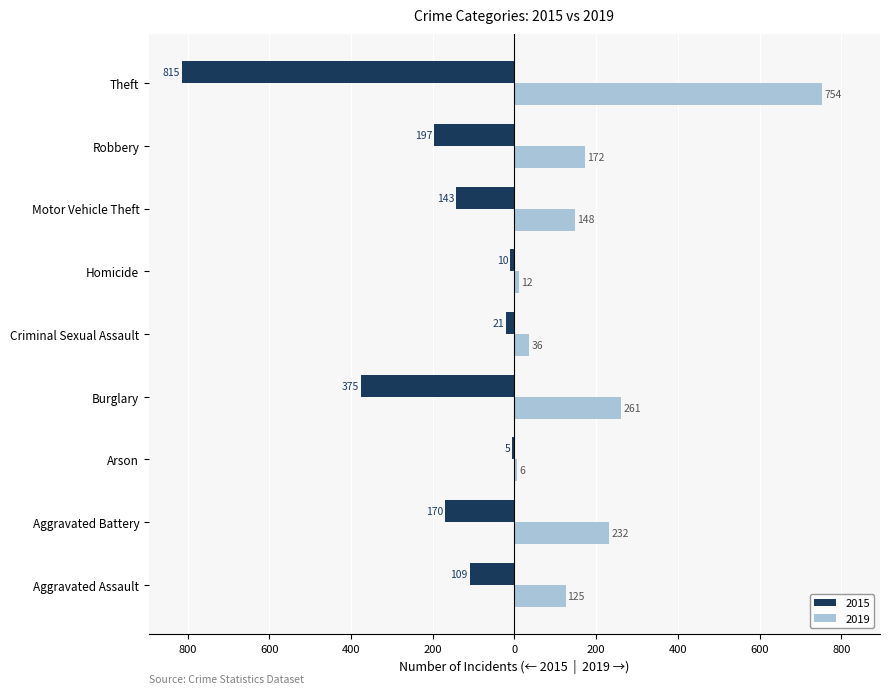

What are all the series names shown in the legend?

2015, 2019